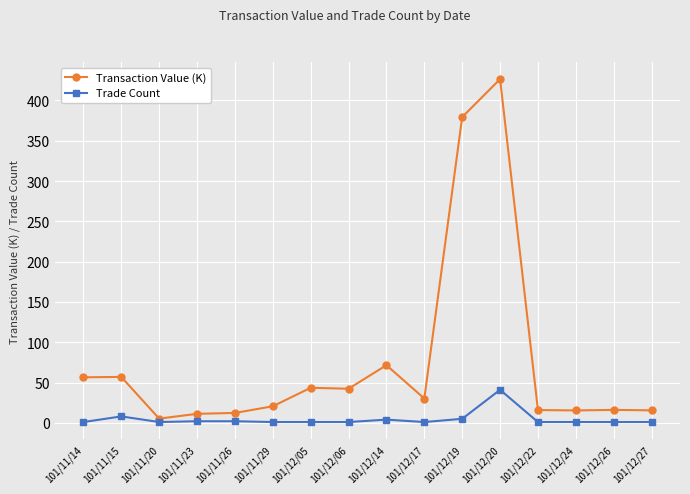

Which series has the widest spread of values?

Transaction Value (K)